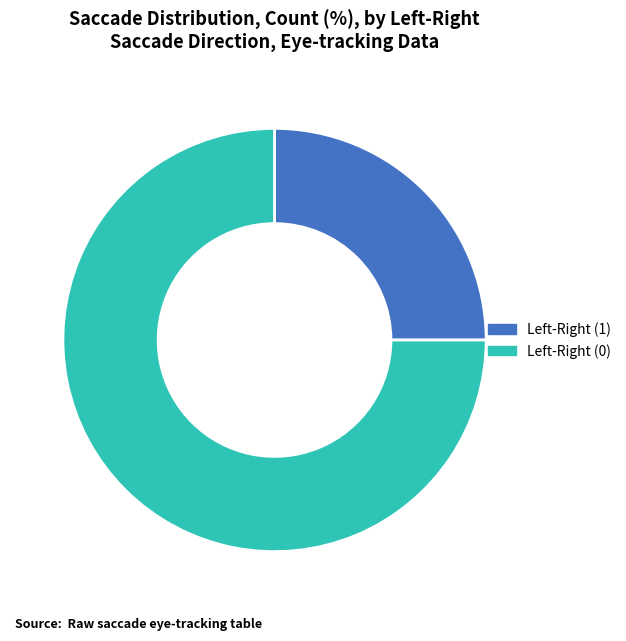

Rank the categories by value from highest to lowest.

Left-Right (0), Left-Right (1)